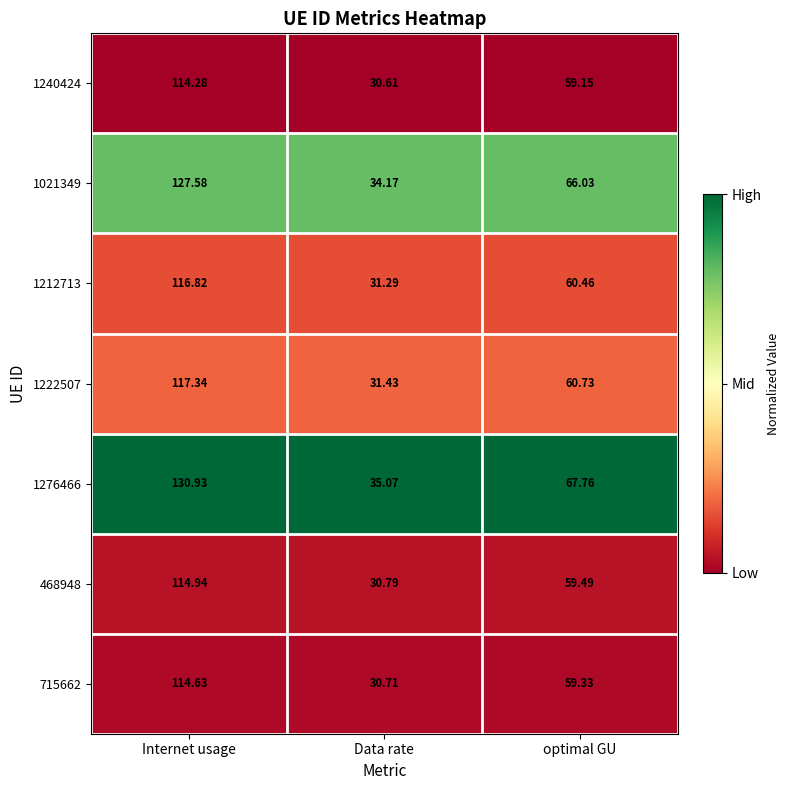

List the labels in order of 1222507 value, largest first.

Internet usage, optimal GU, Data rate